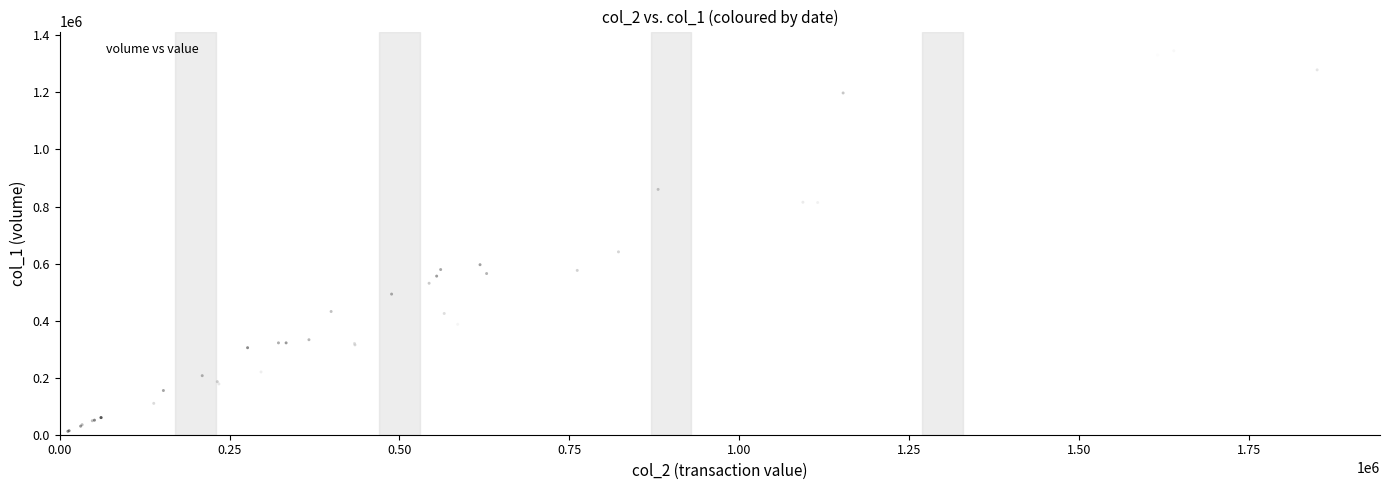

What Y value in the scatter plot is closest to 673000?

641000